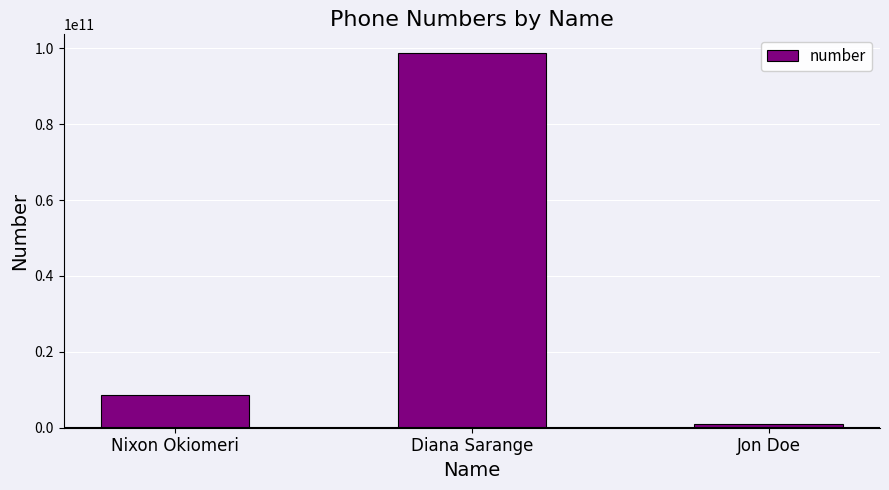

Reading left to right, what are all the values shown in this chart?

8622501595	98765432101	1111111111